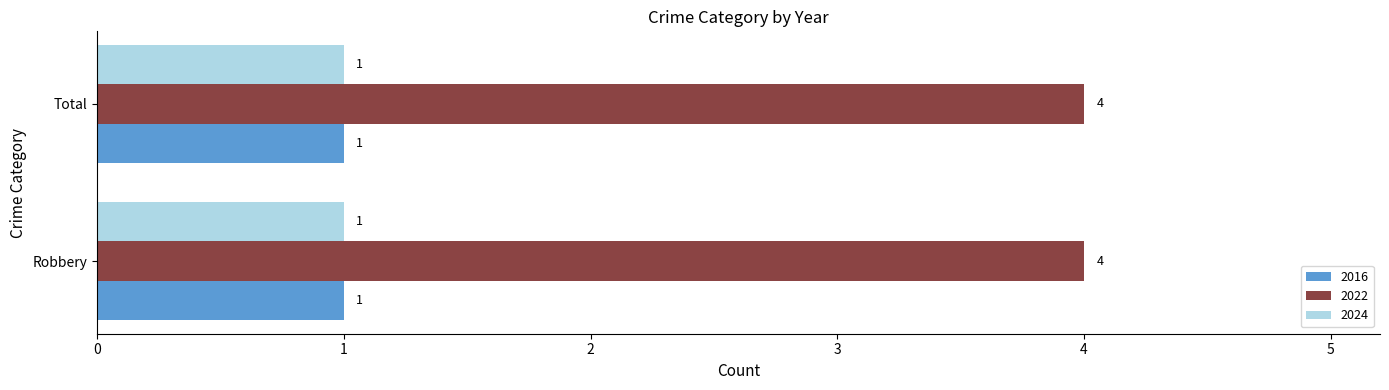

What is the maximum value shown in the chart?

4